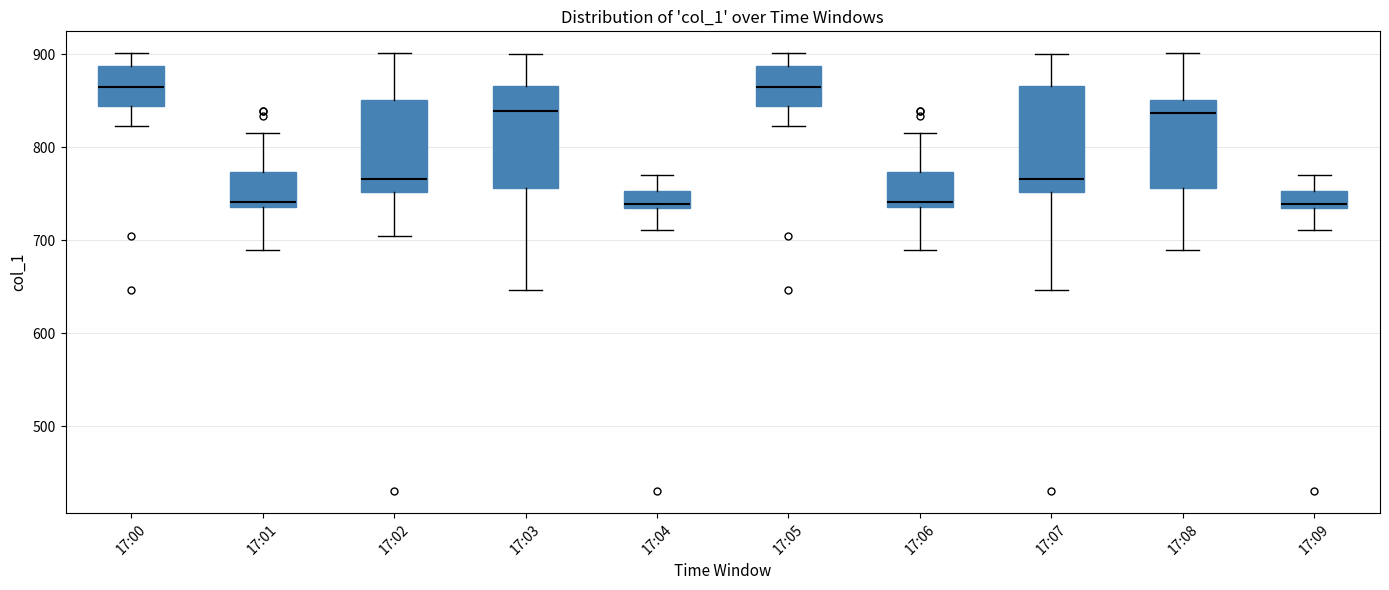

Where is the upper edge of the box for 17:02 on the y-axis? The values are not printed on the chart, so give them approximately, as read against the axis.

850